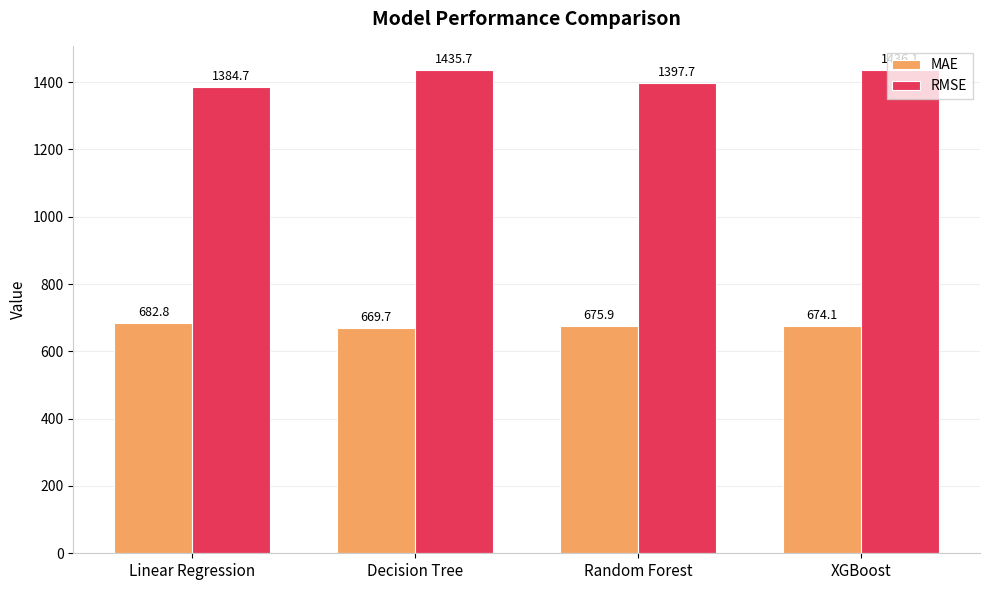

Reading right to left, list all the values displayed in this chart.

MAE: 674.1	675.9	669.7	682.8
RMSE: 1436.1	1397.7	1435.7	1384.7